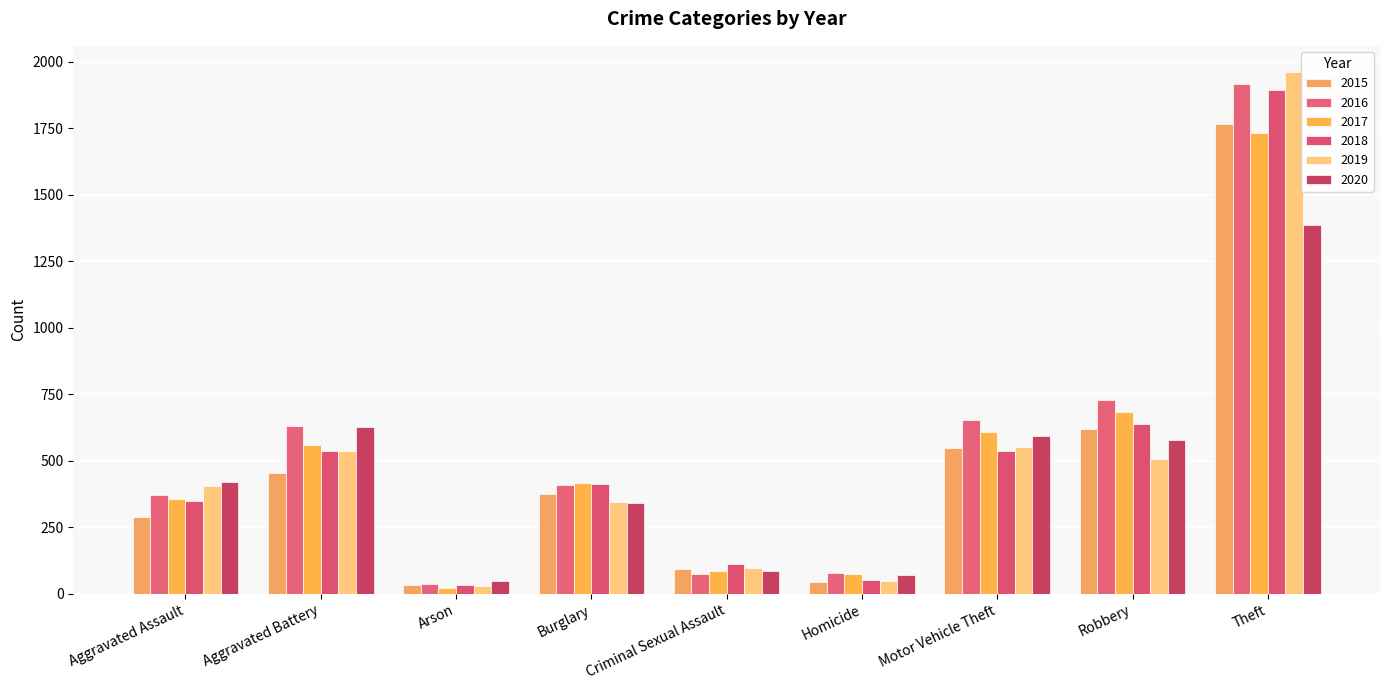

How many data points in 2020 are less than 420?

4